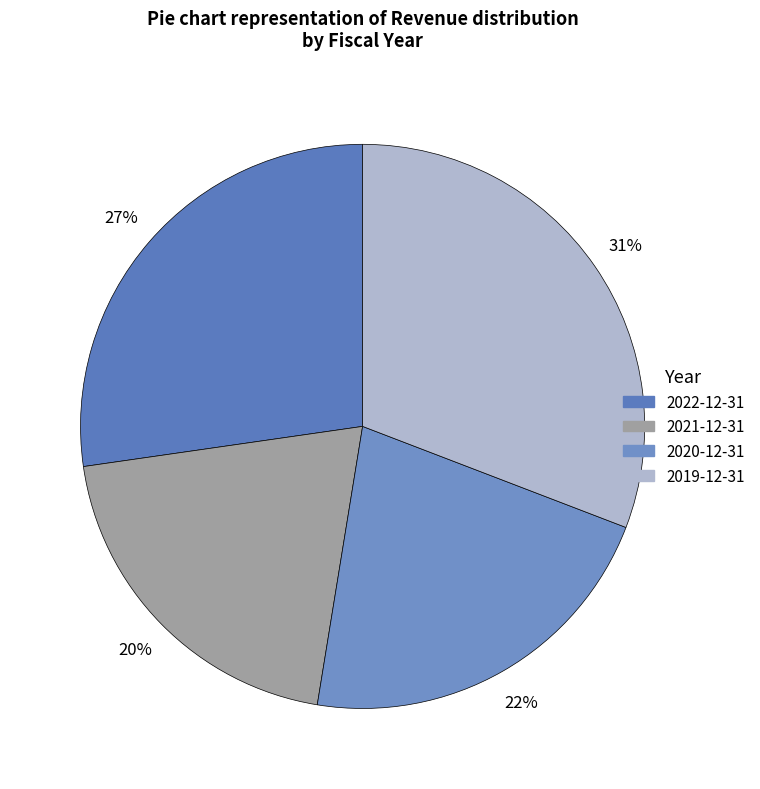

How much of the chart is everything except 2022-12-31?

72.7%